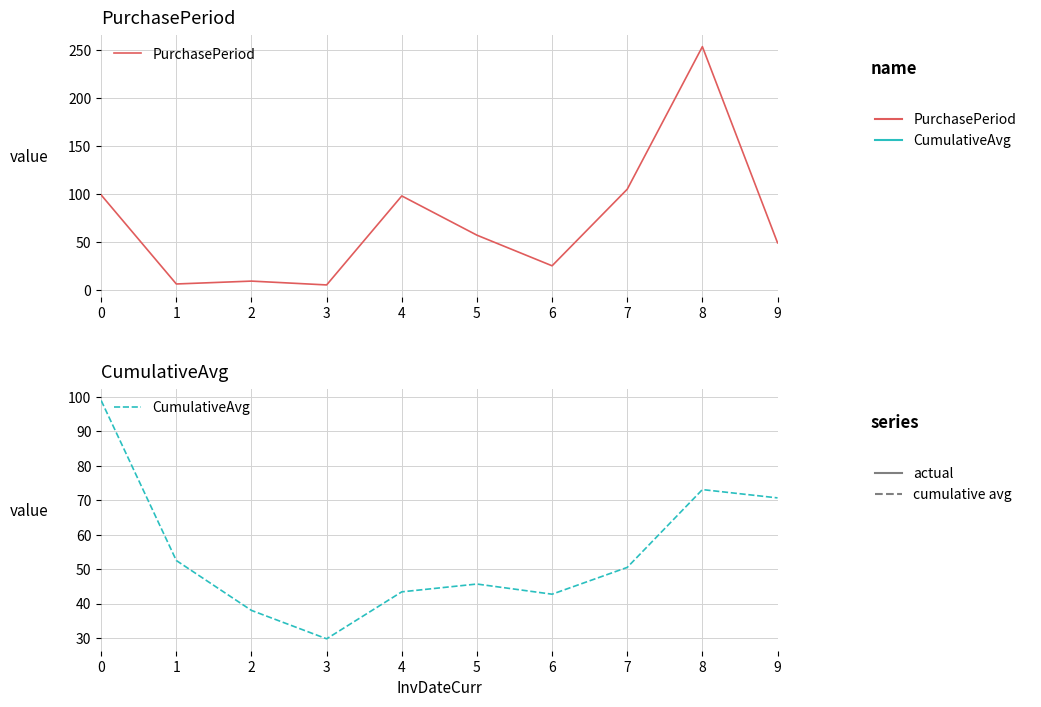

What is the total value across all series at 4?

141.4